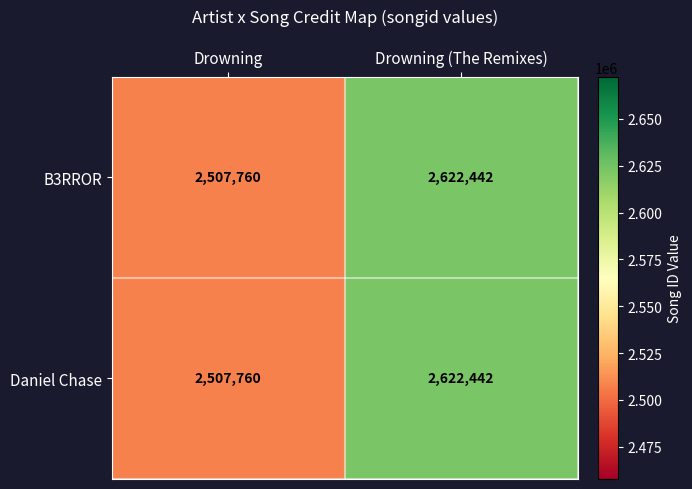

List the labels in order of B3RROR value, largest first.

Drowning (The Remixes), Drowning